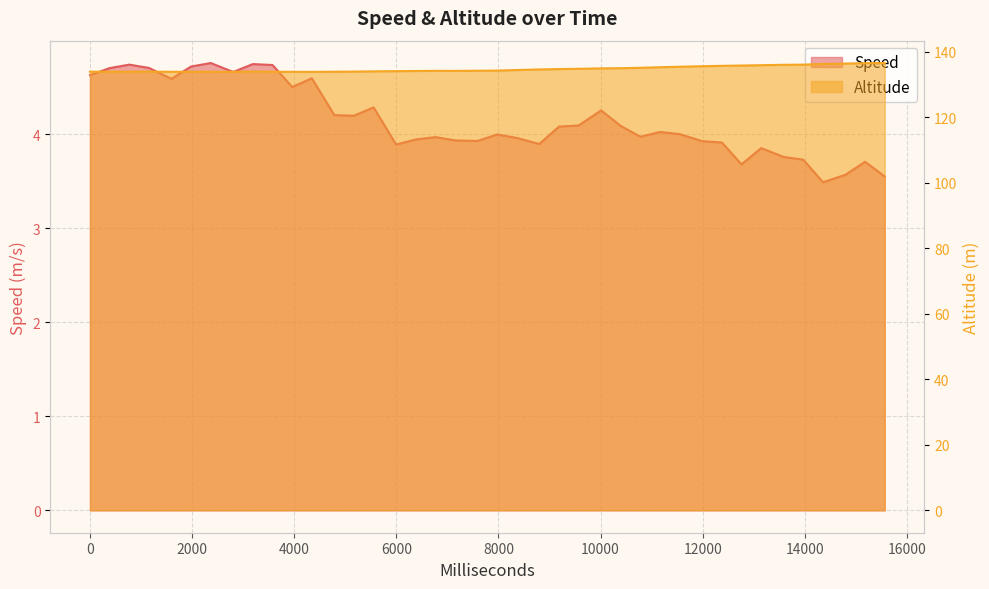

Does the chart have visible grid lines?

Yes